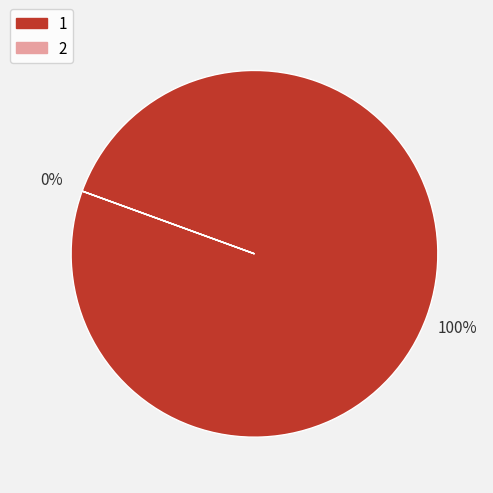

What is the smallest slice in the pie chart?

2